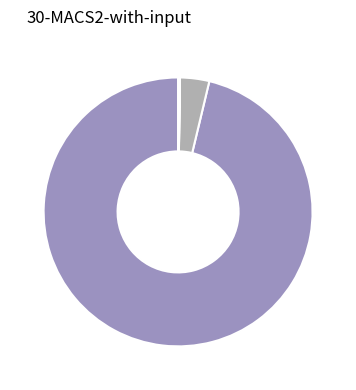

To the nearest percent, what is the difference between the largest and smallest slice percentages?

96%